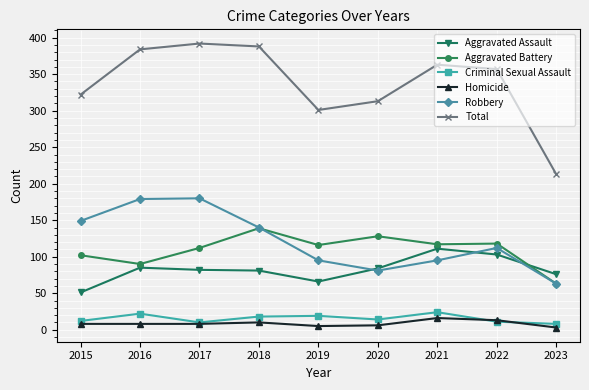

What is the difference between the second highest and second lowest values in the Total series?

87